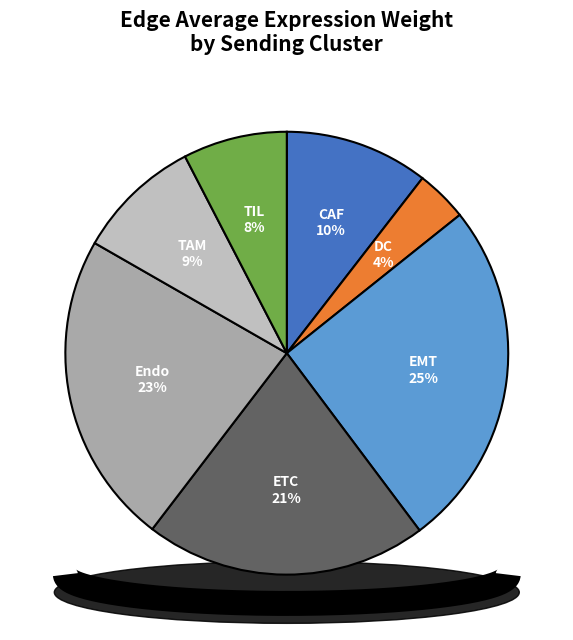

Is the sum of CAF and TAM greater than half?

No